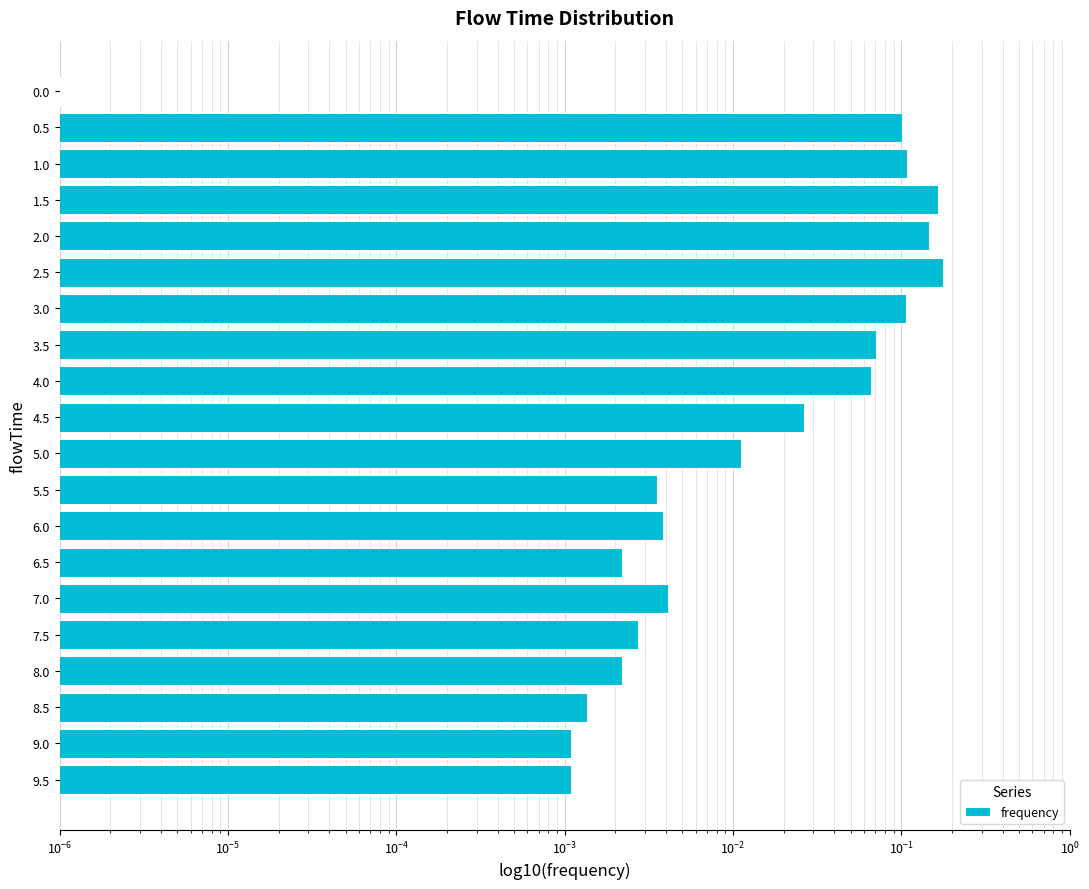

Are the bars grouped side by side (vs. stacked)?

No